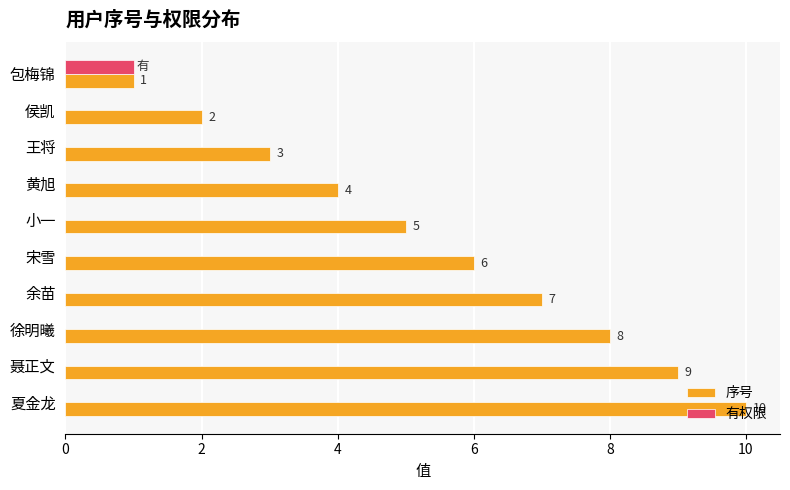

True or false: 序号 has a value of 7 at 夏金龙.

False